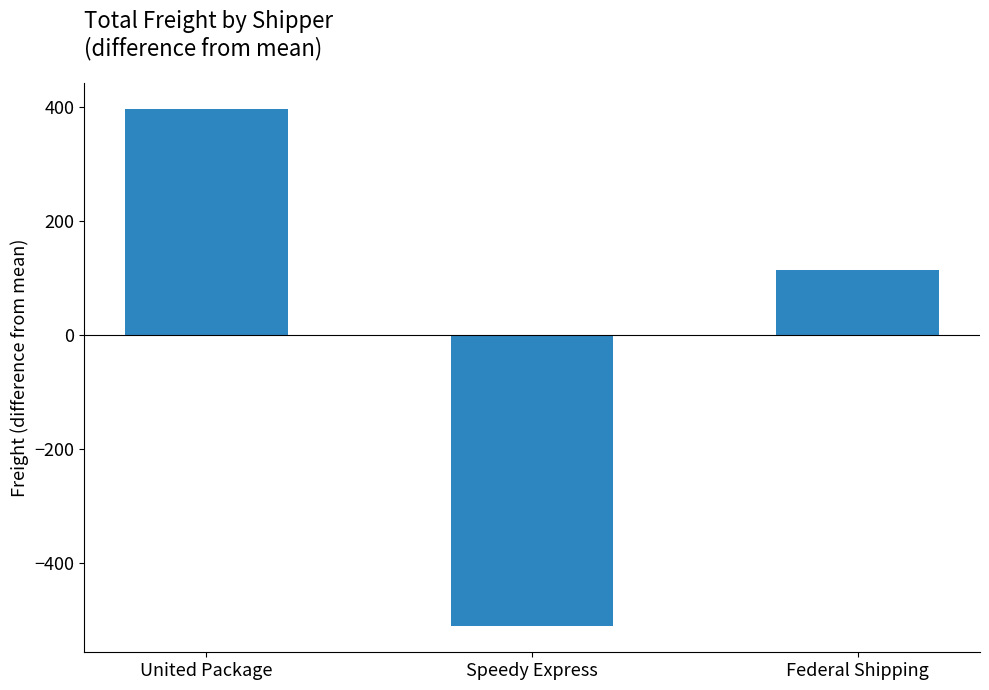

How many series are shown in this chart?

1